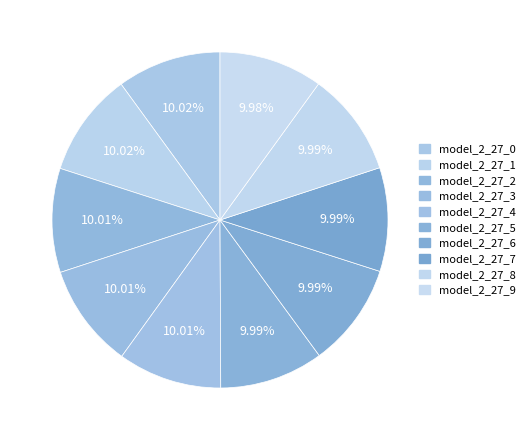

How many segments does this pie chart have?

10